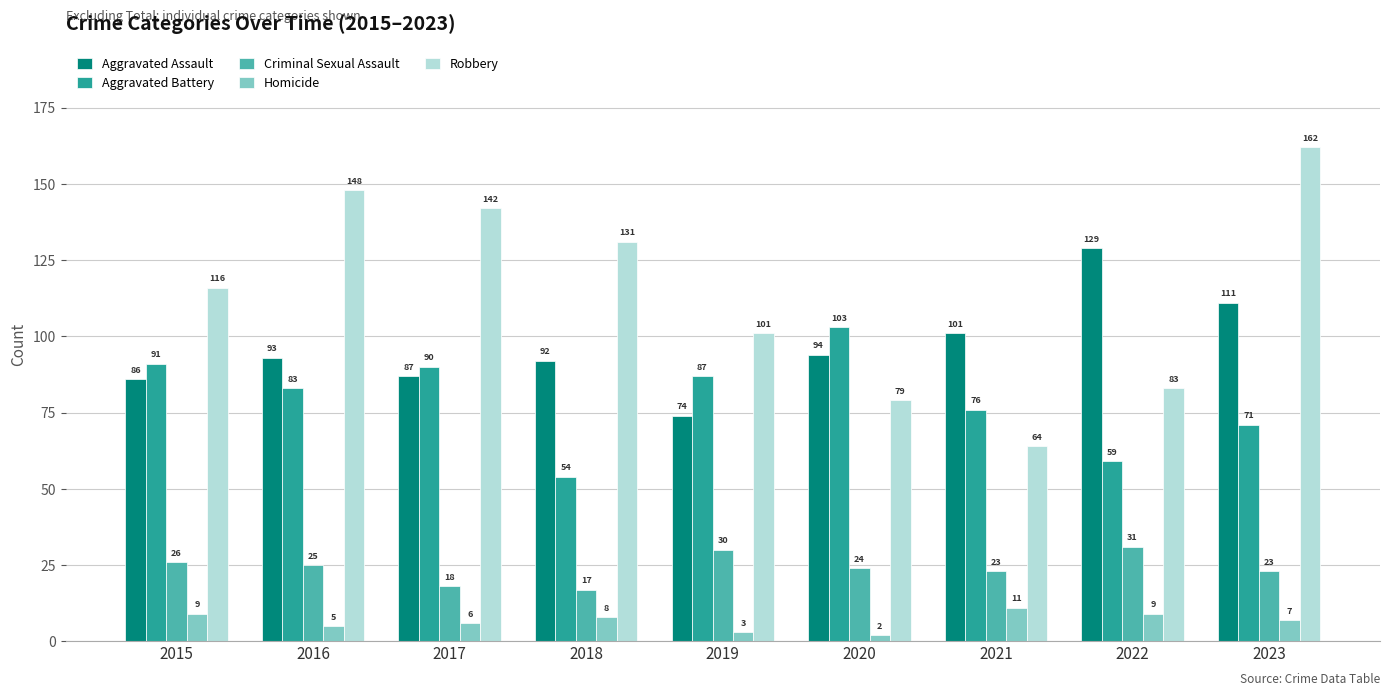

Where is Aggravated Assault nearest to the value 101?

2021